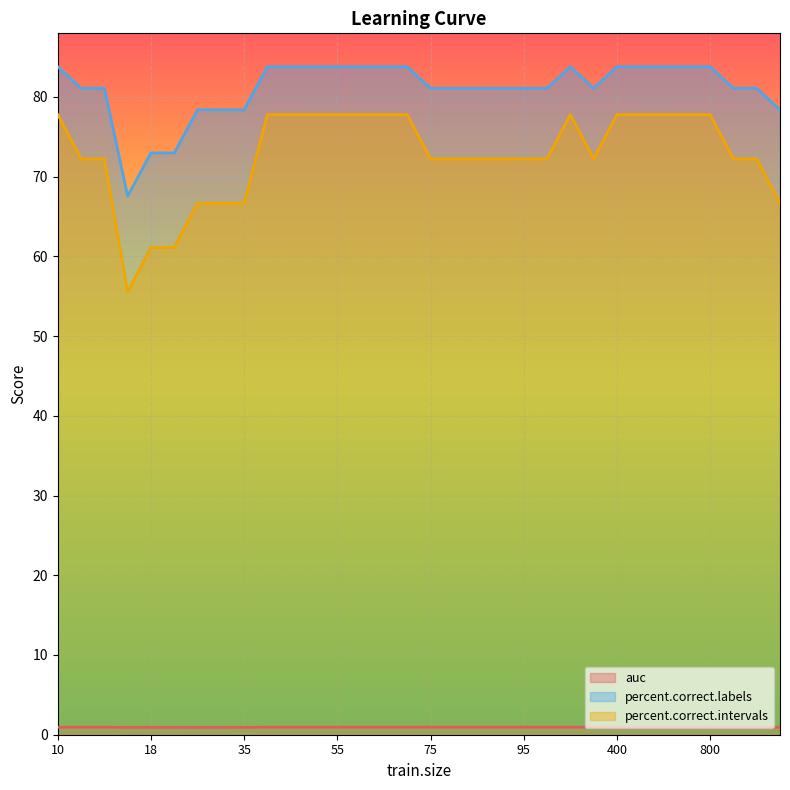

Reading left to right, transcribe all the data shown in this chart.

auc: 0.9	0.9	0.9	0.9	0.9	0.9	0.9	0.9	0.9	0.9	0.9	0.9	0.9	0.9	0.9	0.9	1.0	1.0	1.0	1.0	1.0	1.0	0.9	0.9	1.0	1.0	1.0	1.0	1.0	1.0	1.0	1.0
percent.correct.labels: 83.8	81.1	81.1	67.6	73.0	73.0	78.4	78.4	78.4	83.8	83.8	83.8	83.8	83.8	83.8	83.8	81.1	81.1	81.1	81.1	81.1	81.1	83.8	81.1	83.8	83.8	83.8	83.8	83.8	81.1	81.1	78.4
percent.correct.intervals: 77.8	72.2	72.2	55.6	61.1	61.1	66.7	66.7	66.7	77.8	77.8	77.8	77.8	77.8	77.8	77.8	72.2	72.2	72.2	72.2	72.2	72.2	77.8	72.2	77.8	77.8	77.8	77.8	77.8	72.2	72.2	66.7